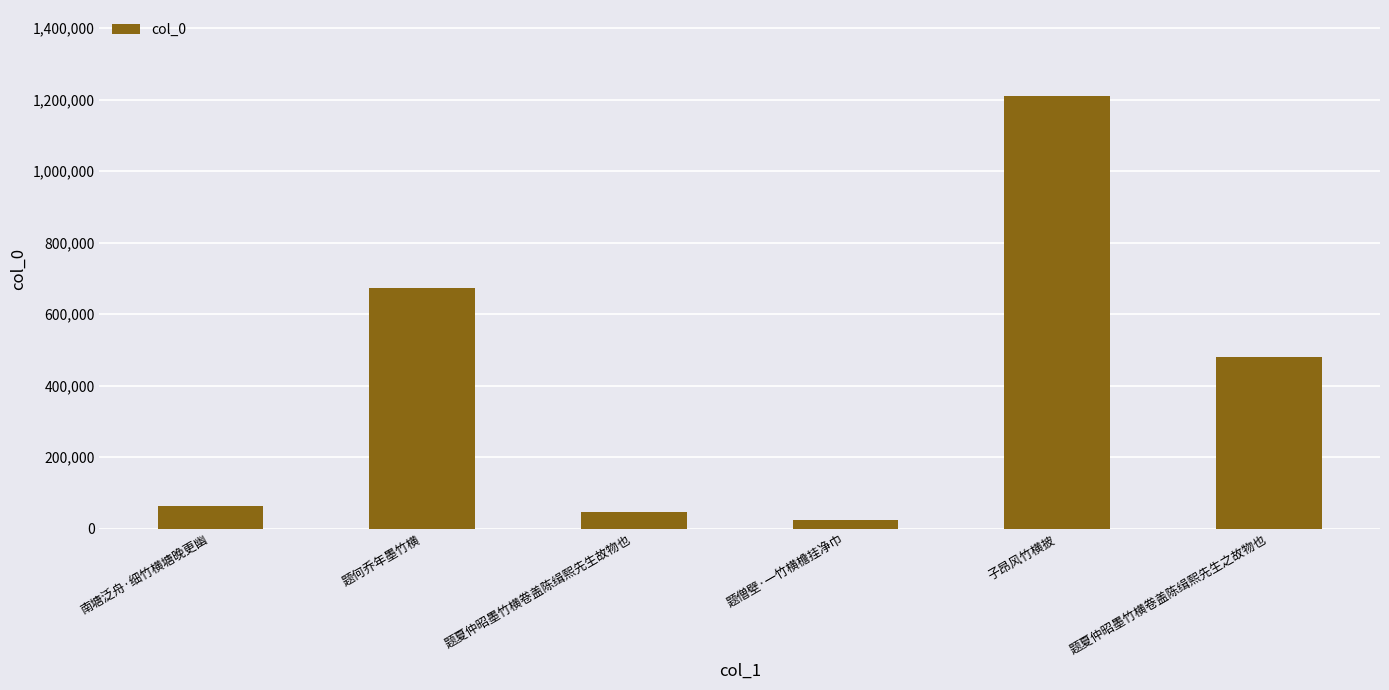

What is the change in value from 题何乔年墨竹横 to 题僧壁·一竹横檐挂净巾?

-648244